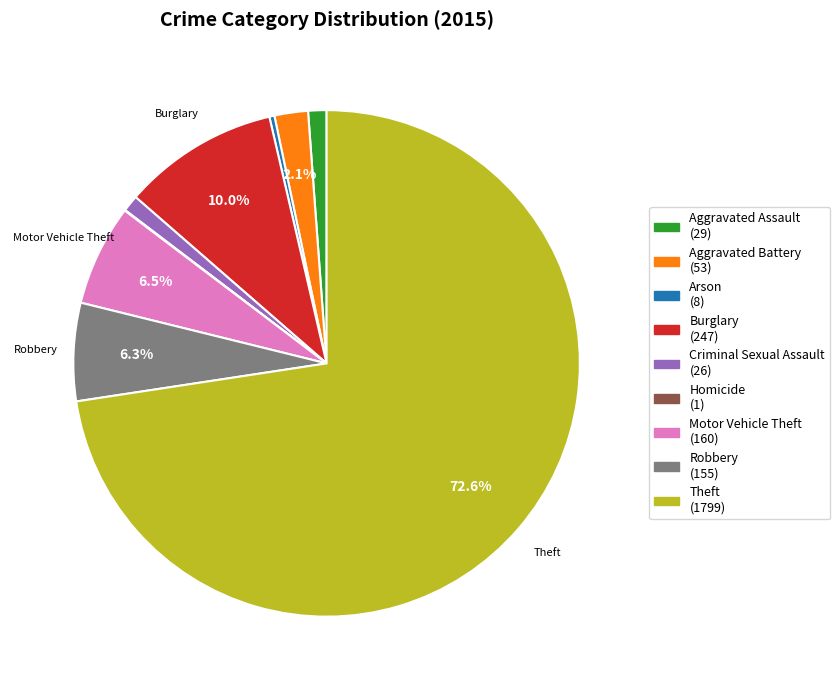

Does any single category account for the majority?

Yes